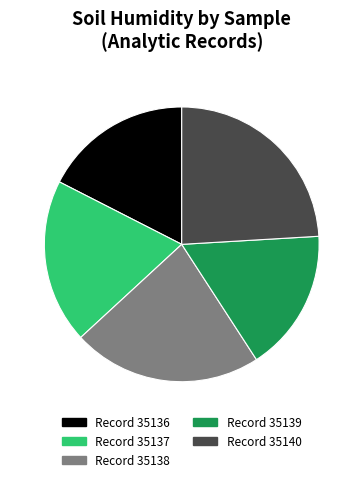

Is there a majority slice in this chart?

No